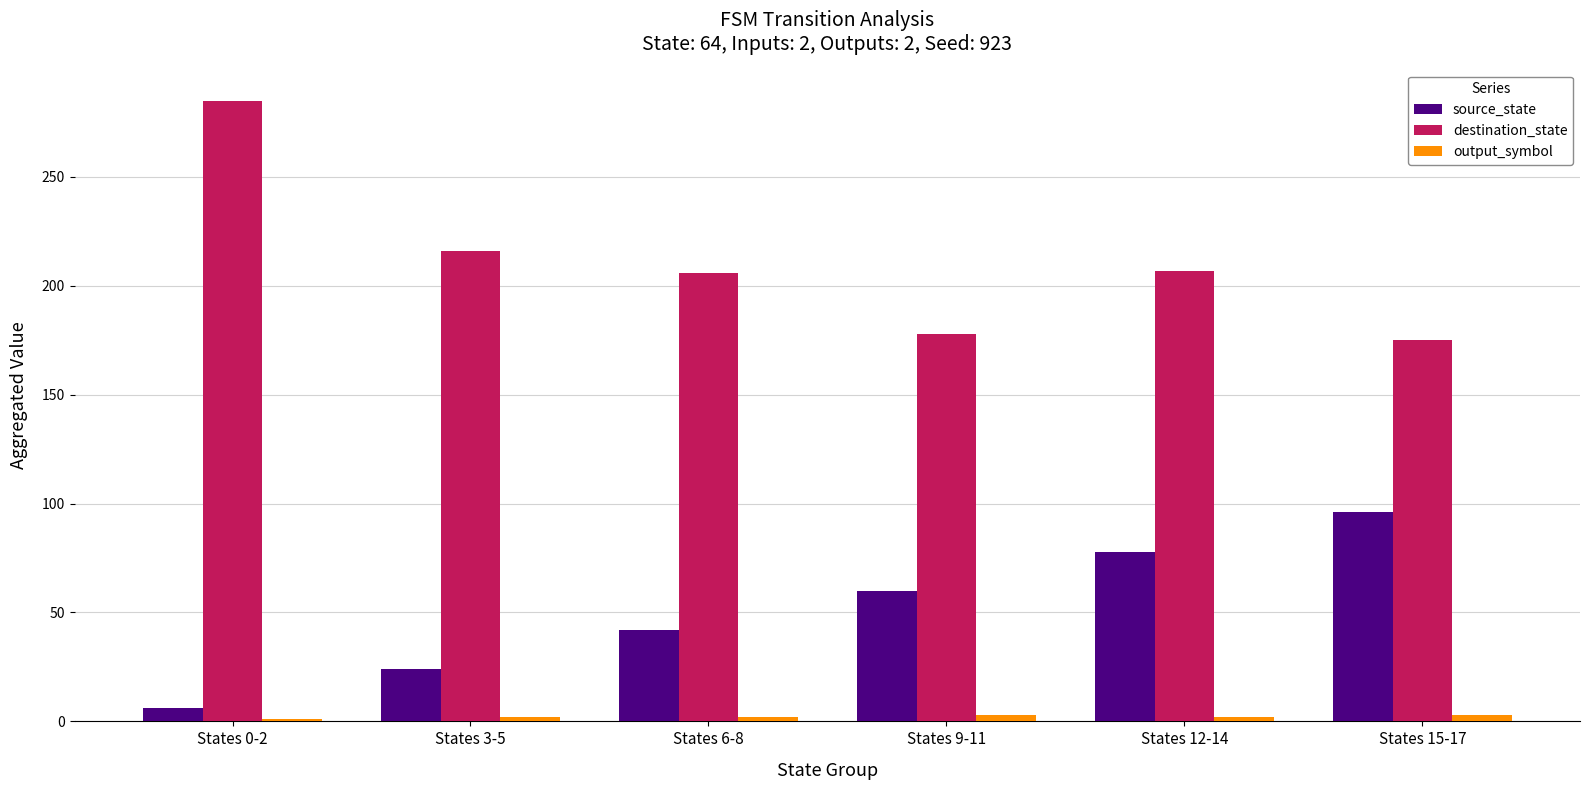

True or false: source_state has a value of 102 at States 12-14.

False